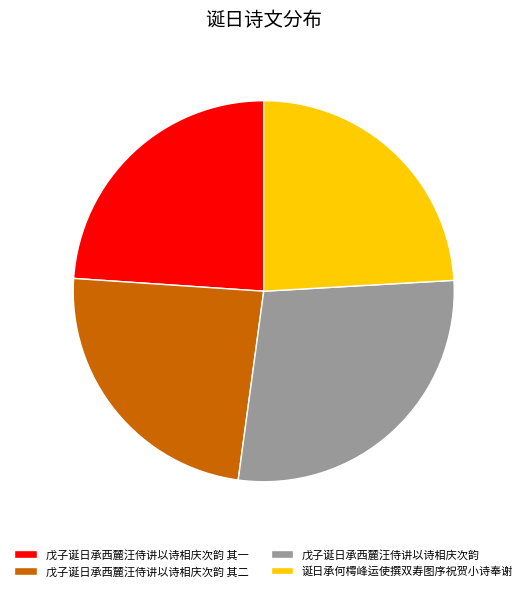

Approximately how many times larger is the value at 戊子诞日承西麓汪侍讲以诗相庆次韵 其二 compared to 戊子诞日承西麓汪侍讲以诗相庆次韵 其一?

1.0